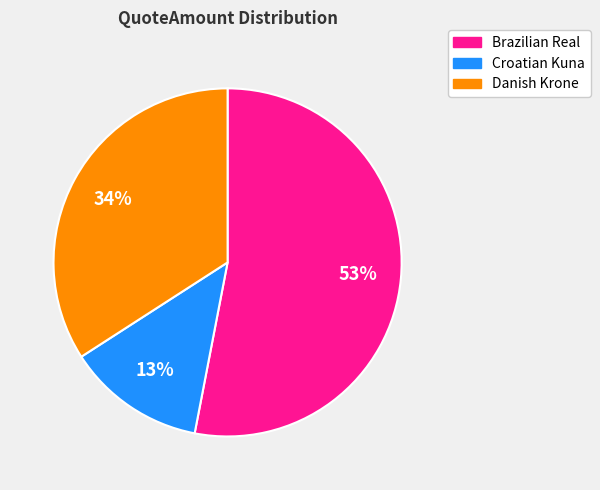

Is it true that Brazilian Real is 53% of the pie?

True